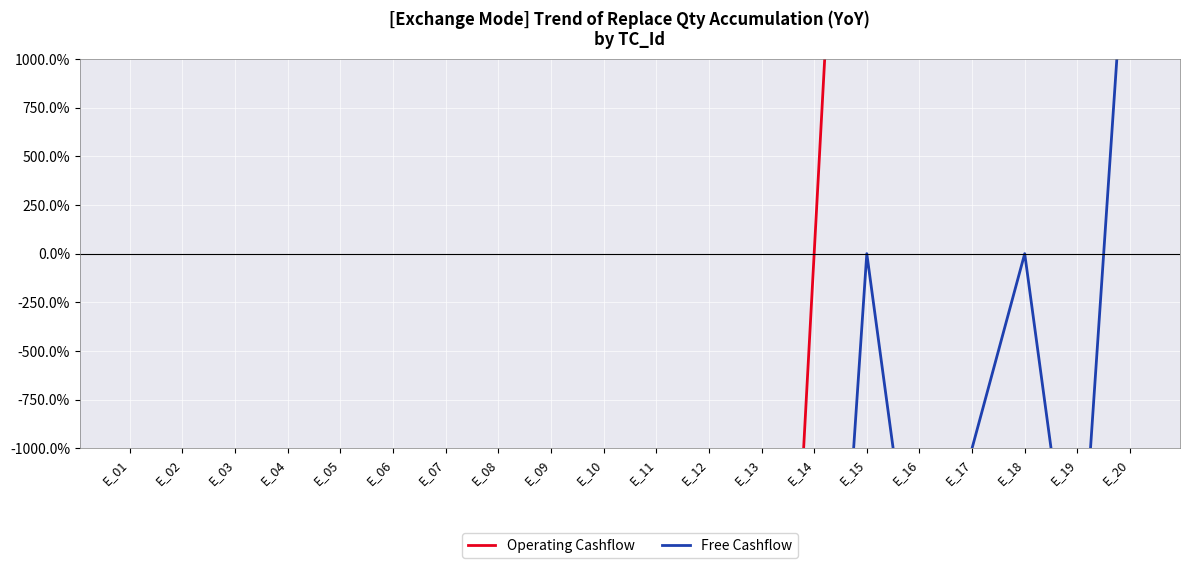

What are all the series names shown in the legend?

Operating Cashflow, Free Cashflow